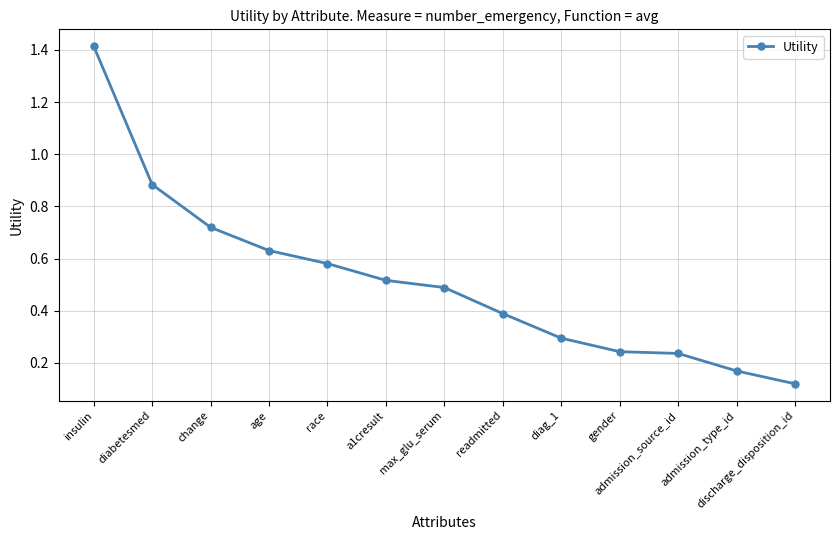

Does the chart display data point markers on the line(s)?

Yes